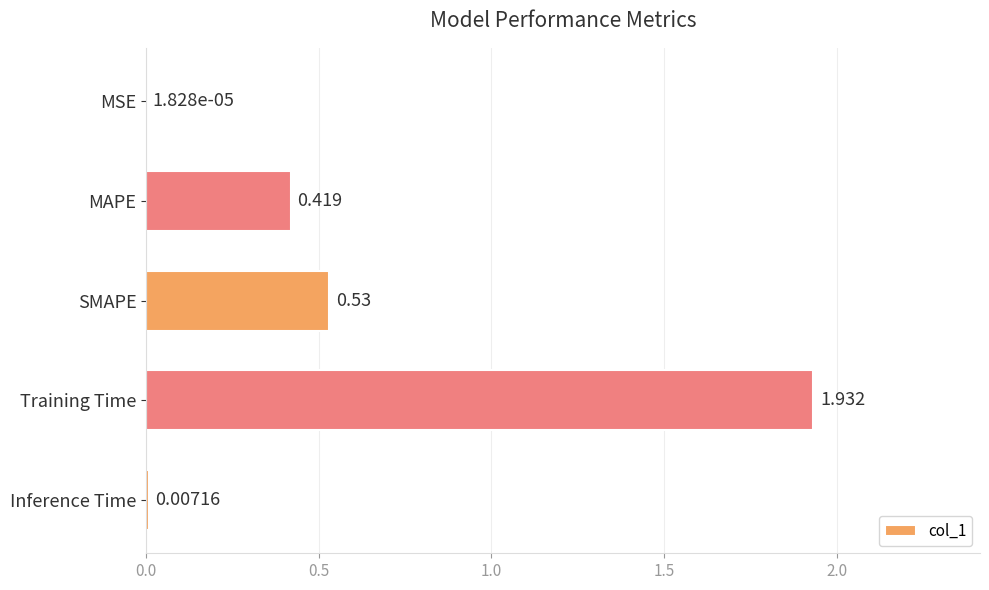

Which category has the highest value across all series?

Training Time